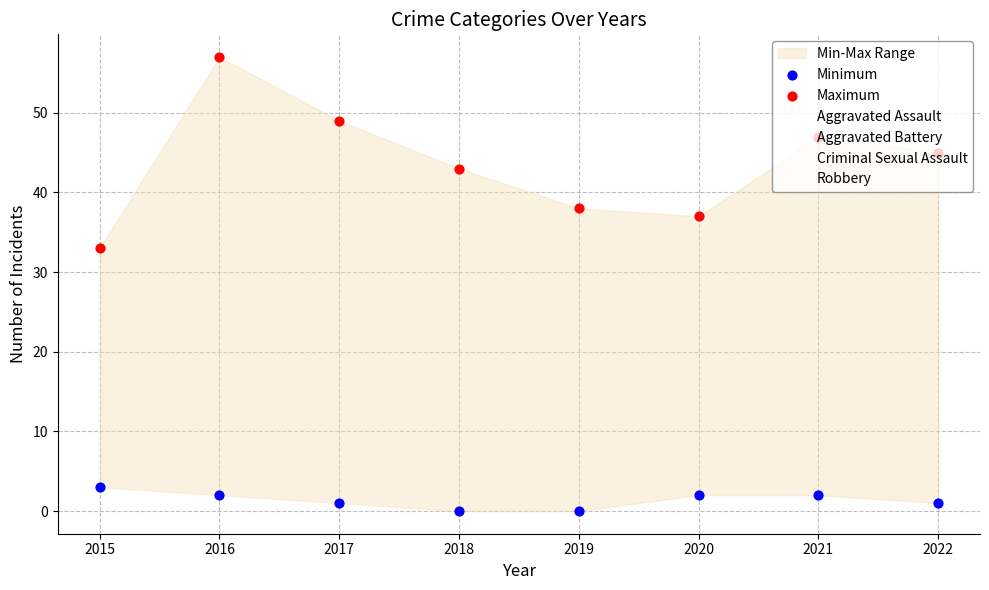

At which category is the sum across all series the highest?

2016